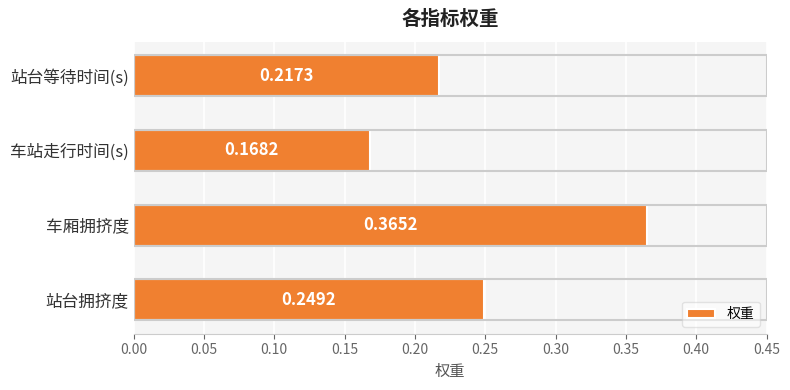

What is the change in value from 站台拥挤度 to 车厢拥挤度?

+0.1